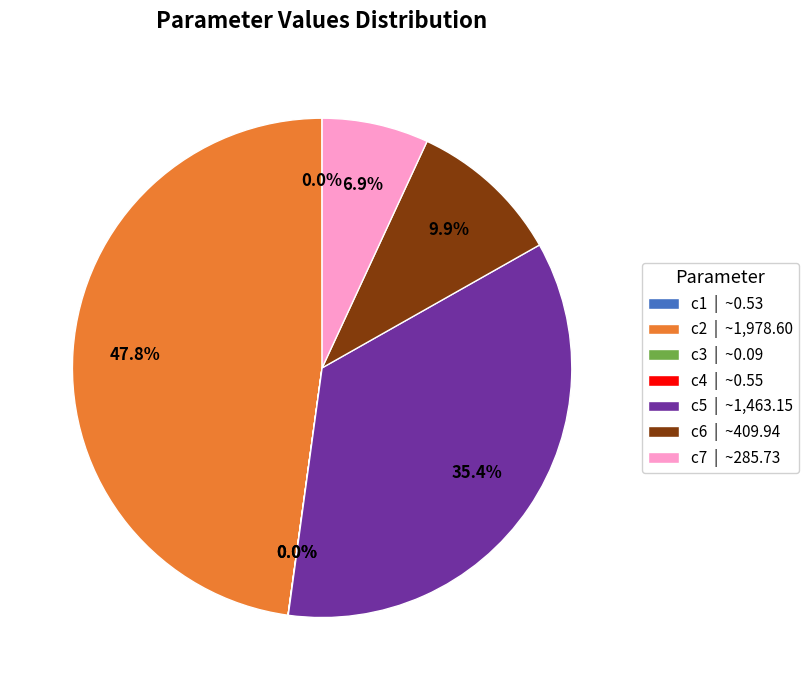

Combined, do c5 | ~1,463.15 and c7 | ~285.73 account for over 50%?

No